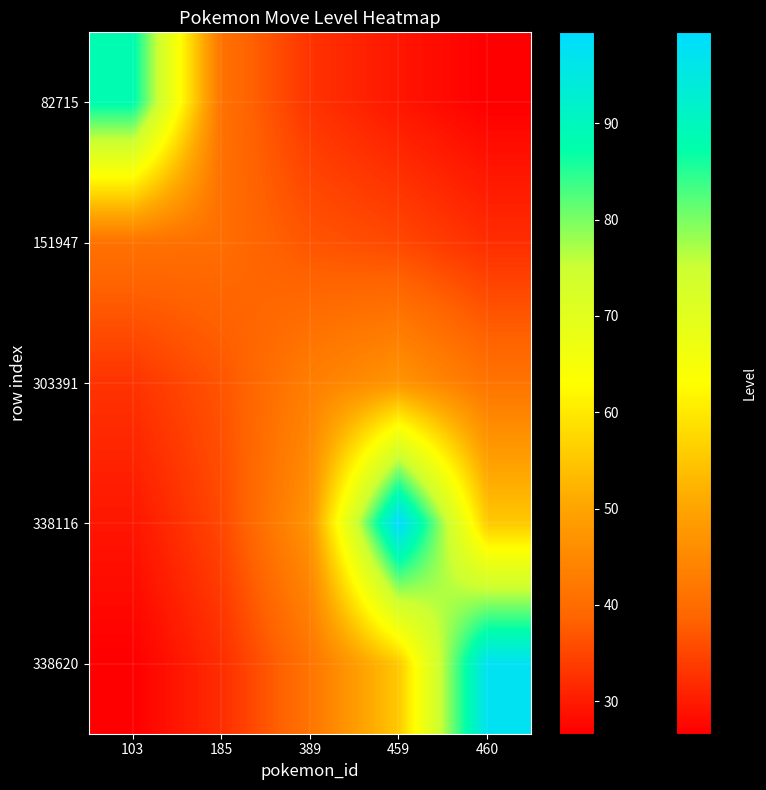

How many distinct data groups are displayed?

5